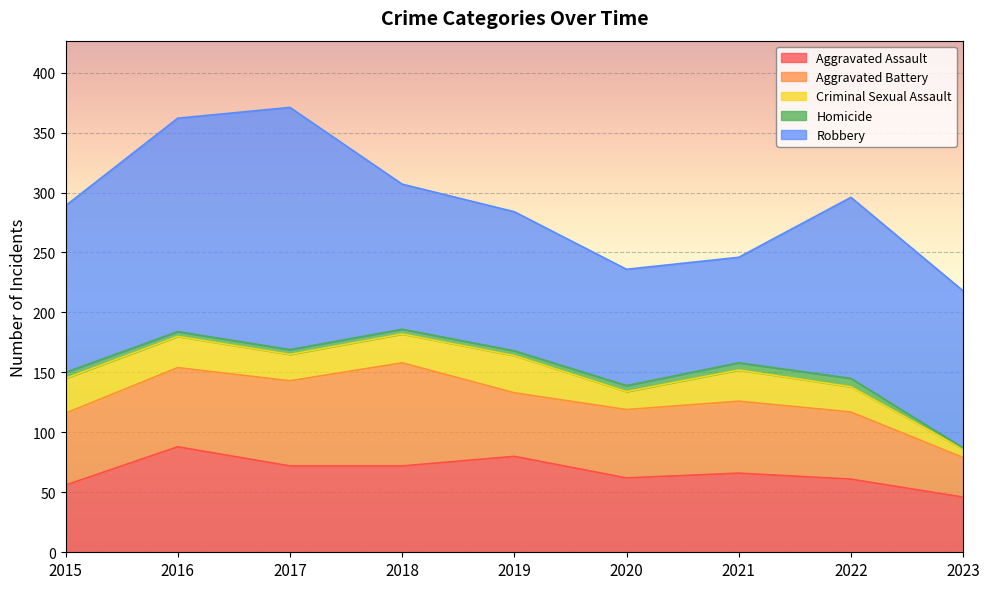

What is the sum of the Aggravated Battery values at 2015 and 2018?

146